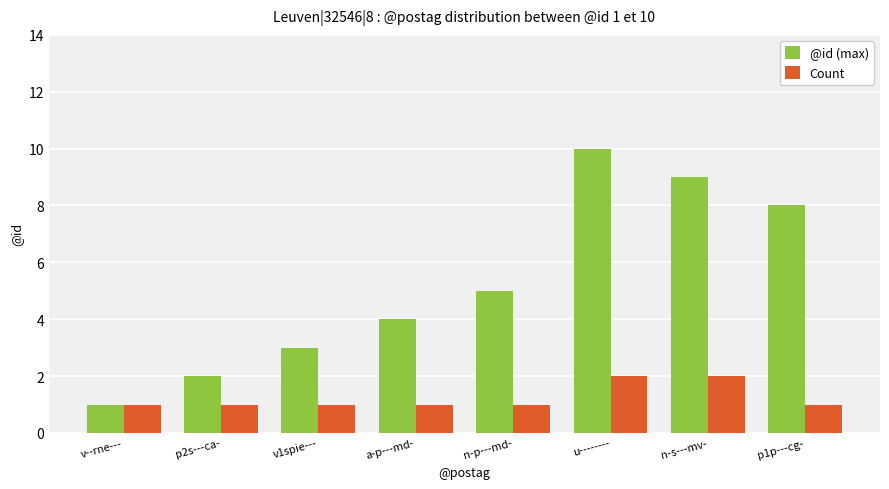

What is the sum of all @id (max) values?

42